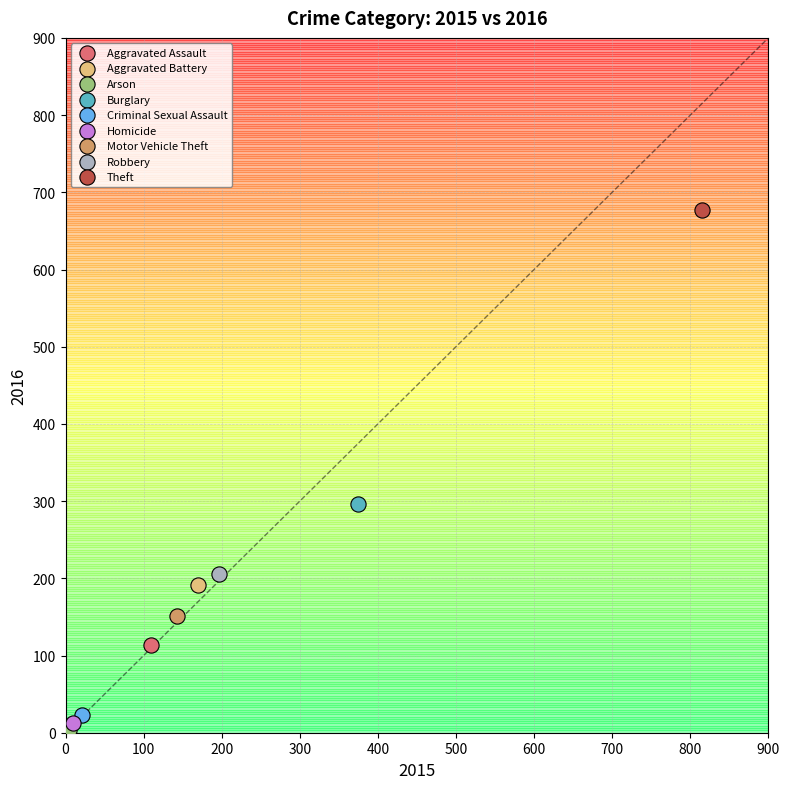

What are all the series names shown in the legend?

Aggravated Assault, Aggravated Battery, Arson, Burglary, Criminal Sexual Assault, Homicide, Motor Vehicle Theft, Robbery, Theft